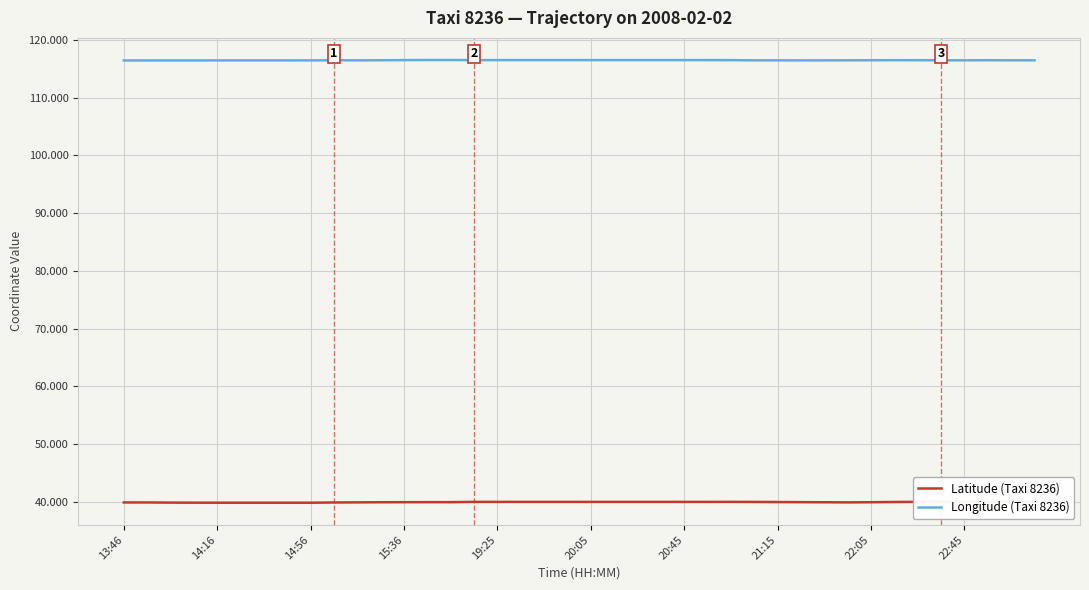

Rank the series by their maximum value, from highest to lowest.

Longitude (Taxi 8236), Latitude (Taxi 8236)